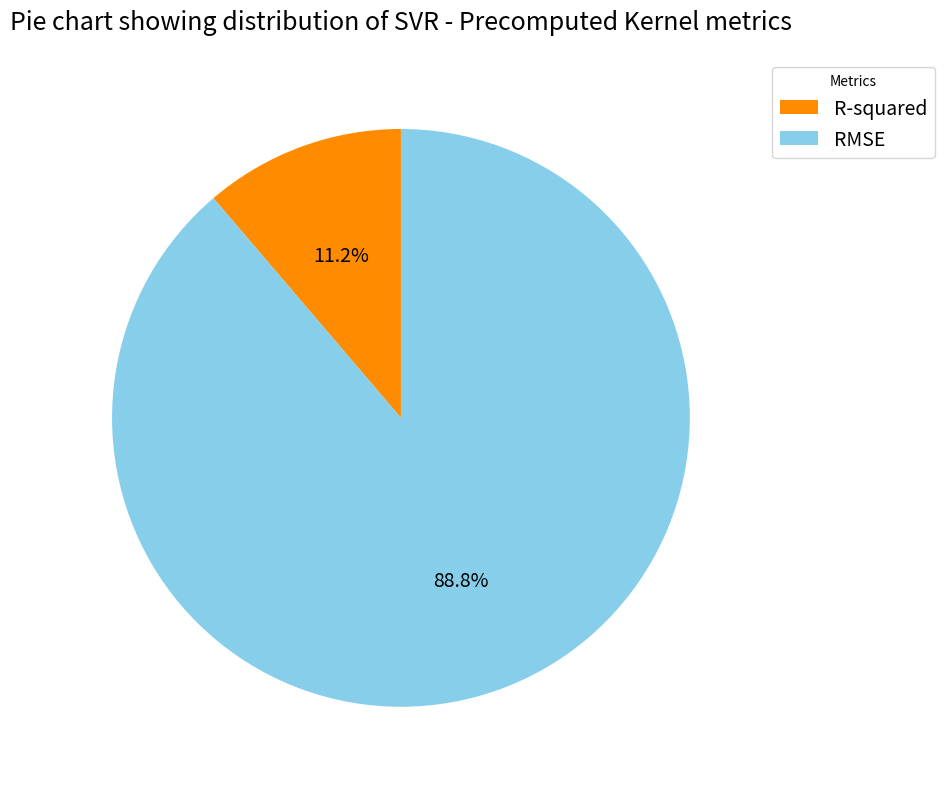

What is the largest slice in the pie chart?

RMSE